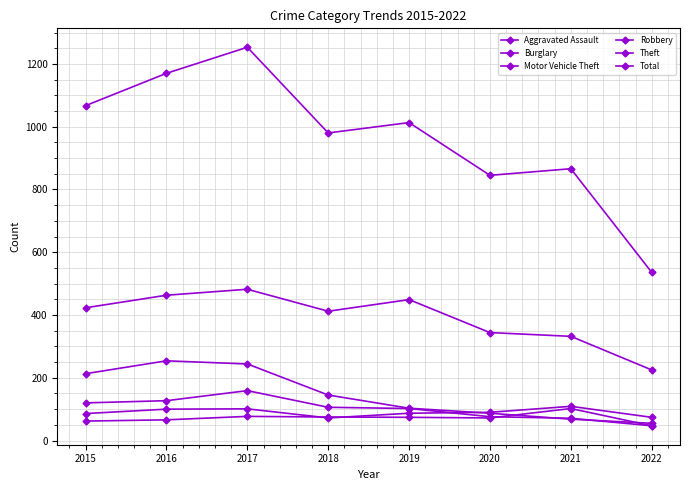

How many data points in Aggravated Assault are less than 74?

4